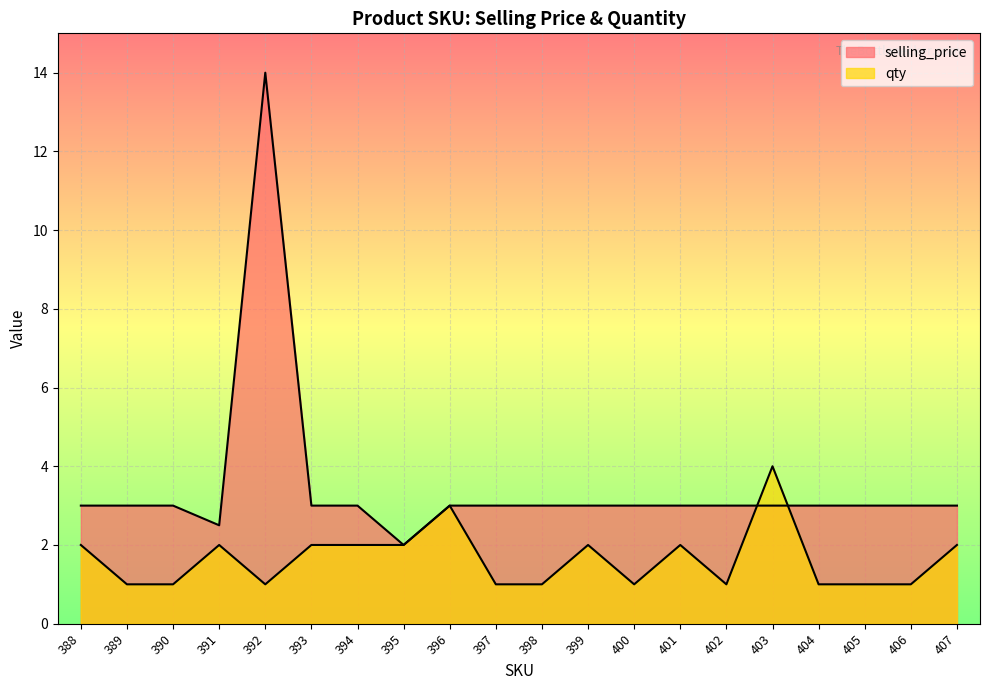

What are all the series names shown in the legend?

selling_price, qty